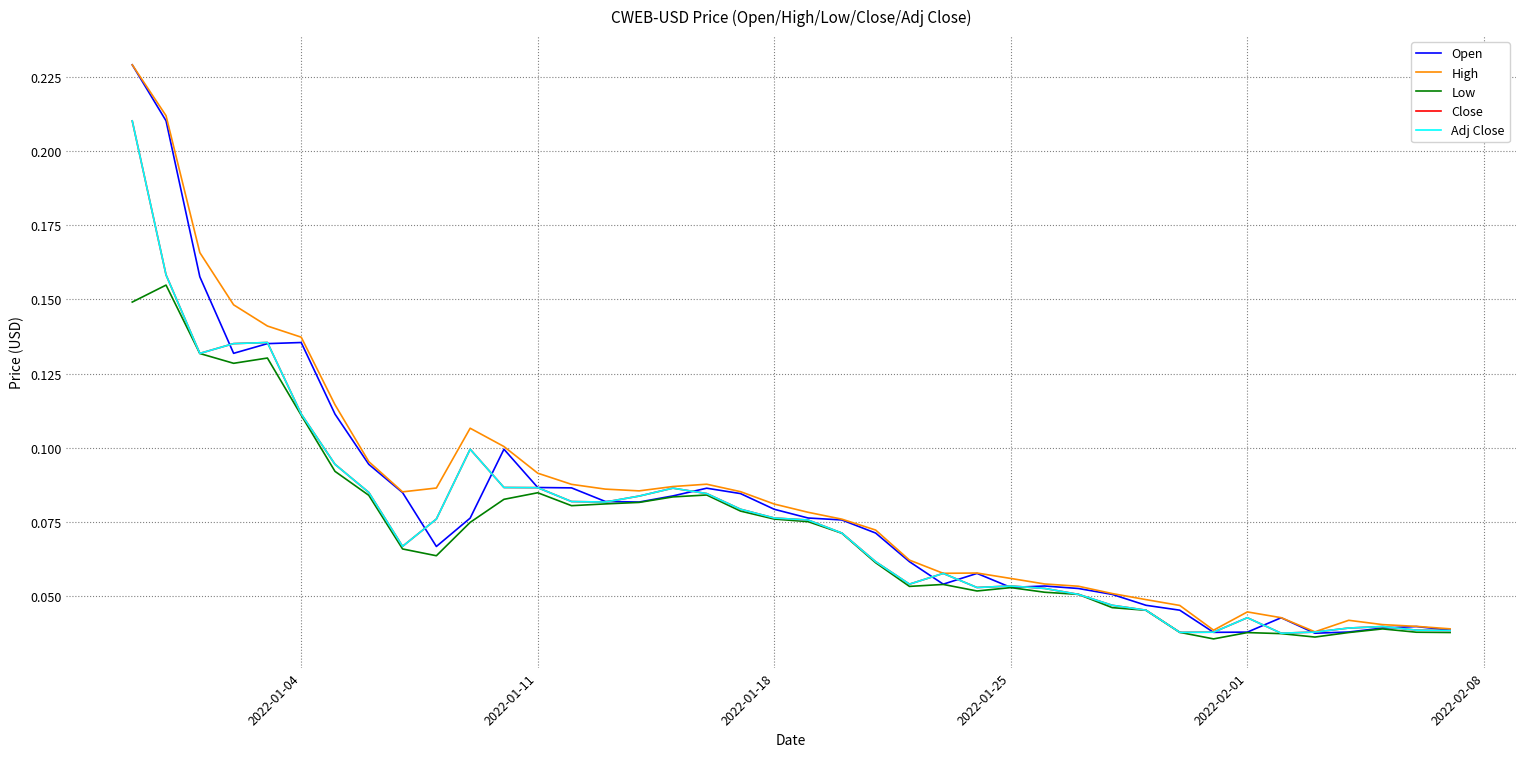

In Low, how many points are lower than both neighbors (excluding endpoints)?

7